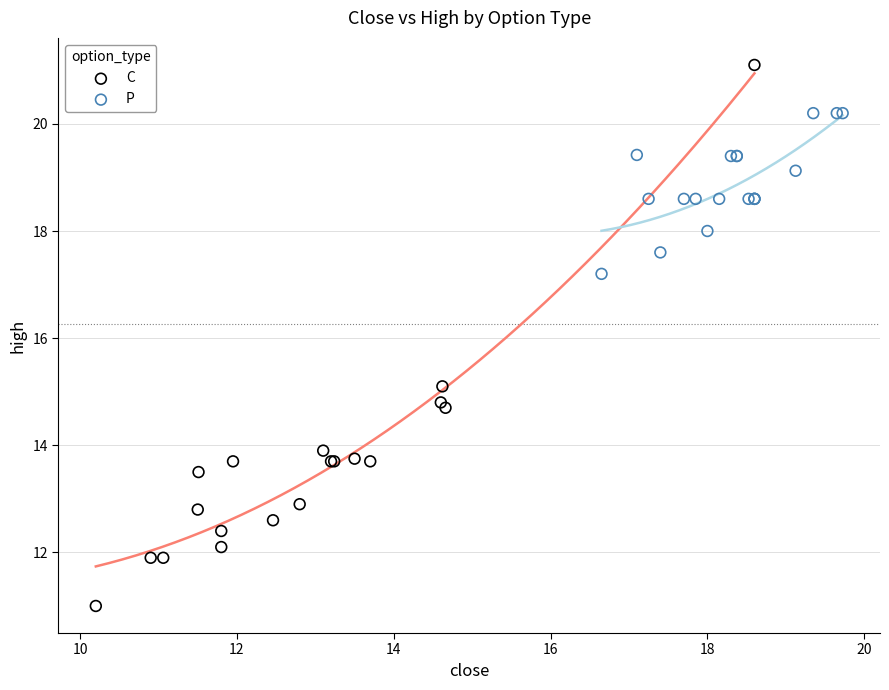

What are all the series names shown in the legend?

C, P